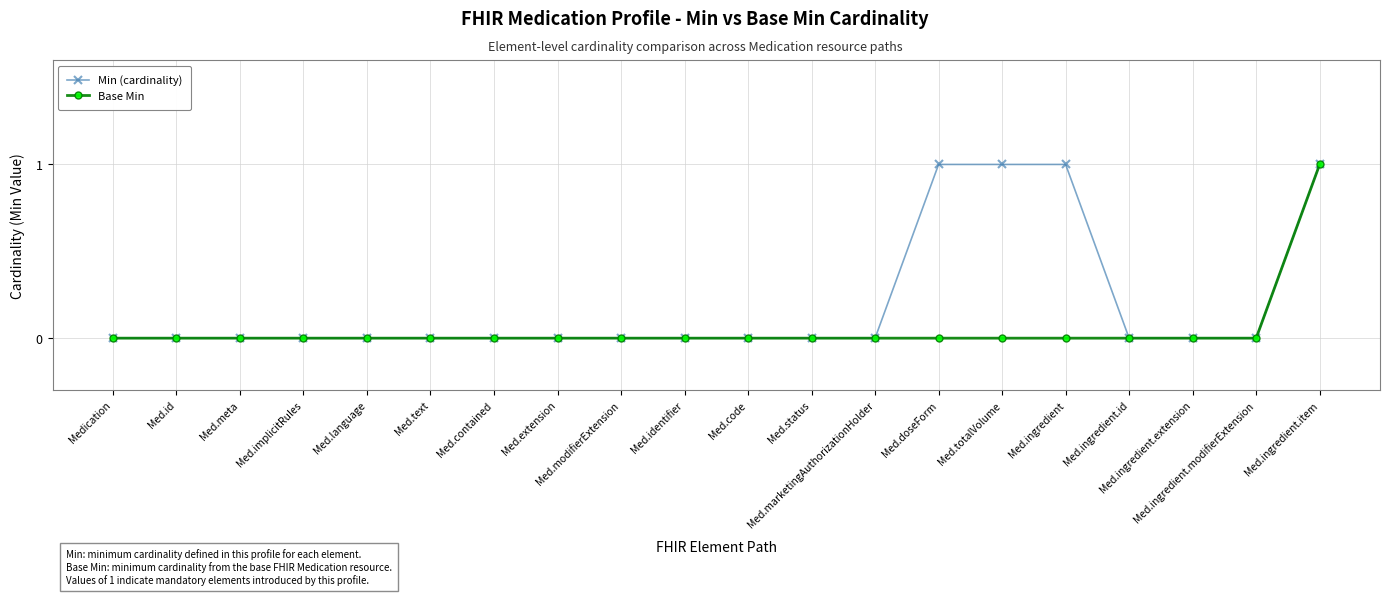

List the series in order of their overall mean, lowest first.

Base Min, Min (cardinality)